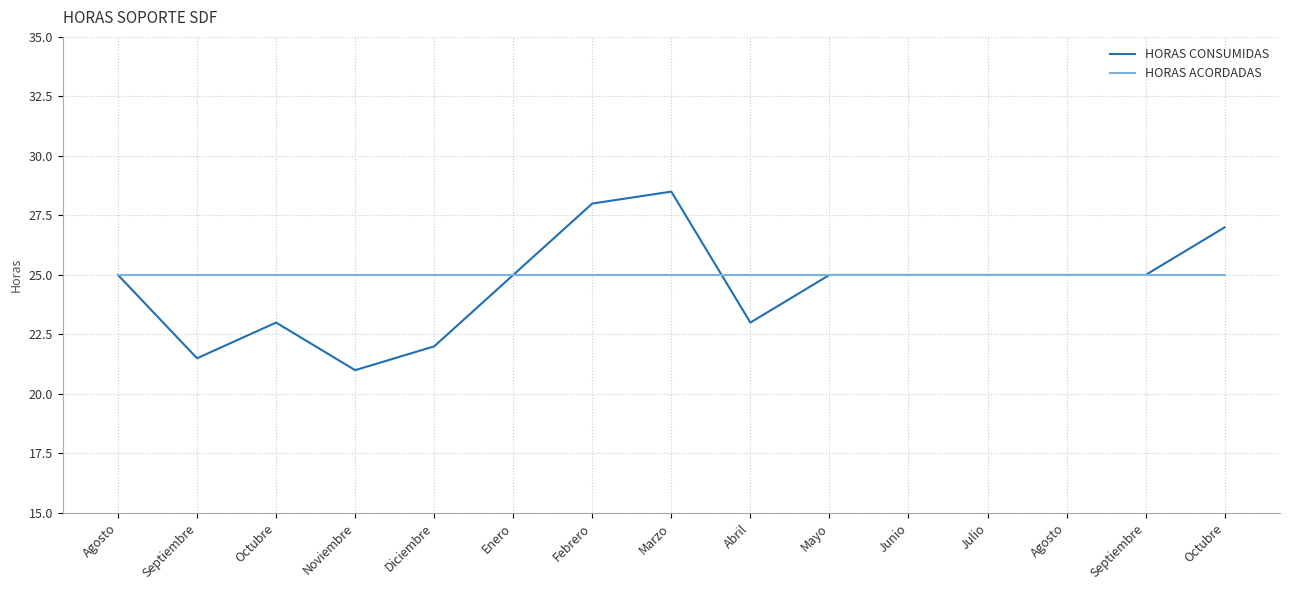

At which label does HORAS ACORDADAS reach its minimum?

Agosto